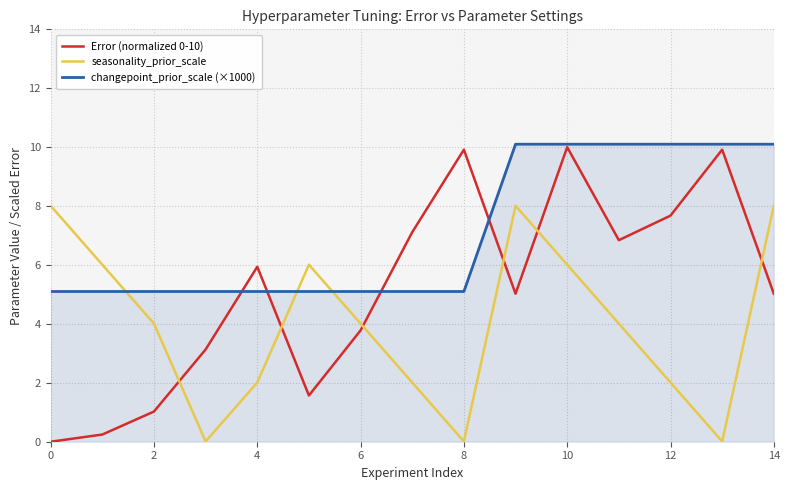

How many lines are shown in the chart?

3